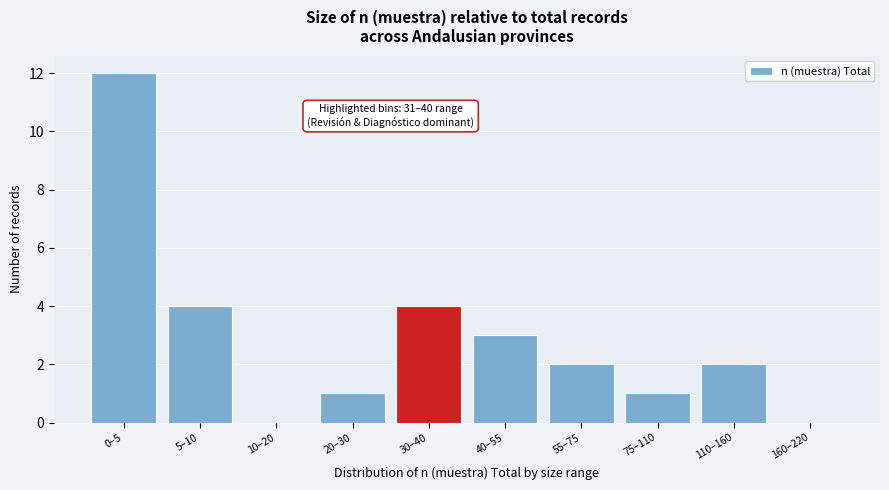

Reading left to right, list all the values displayed in this chart.

0–5=12	5–10=4	10–20=0	20–30=1	30–40=4	40–55=3	55–75=2	75–110=1	110–160=2	160–220=0